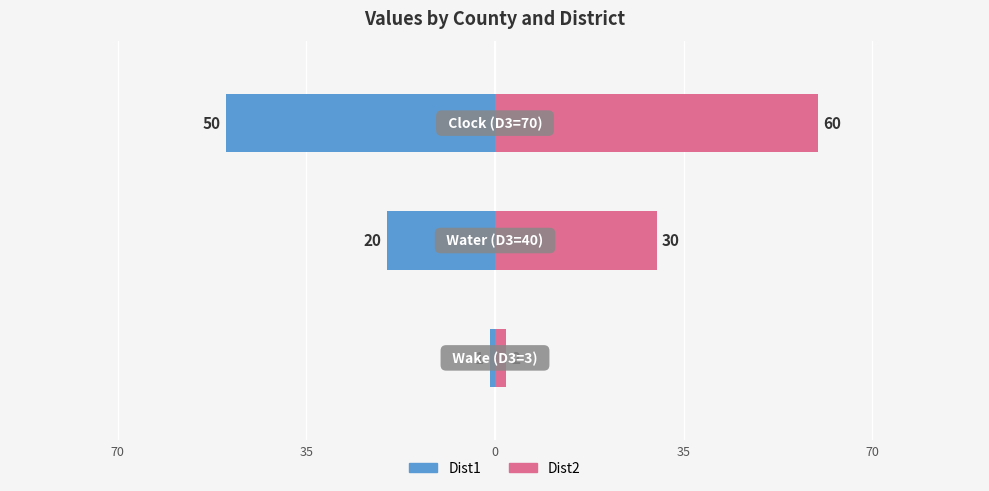

The value of Dist1 at 0 is -33. True or false?

False